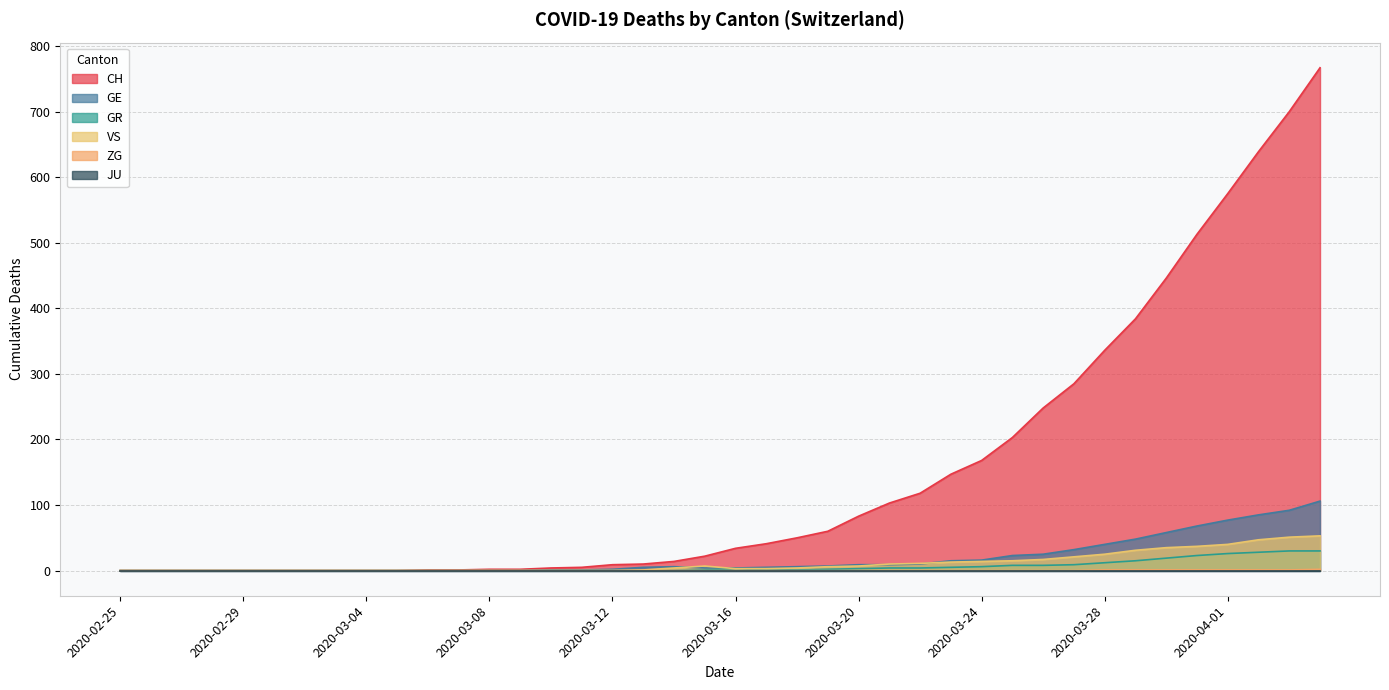

What position from the left is 2020-03-09?

14